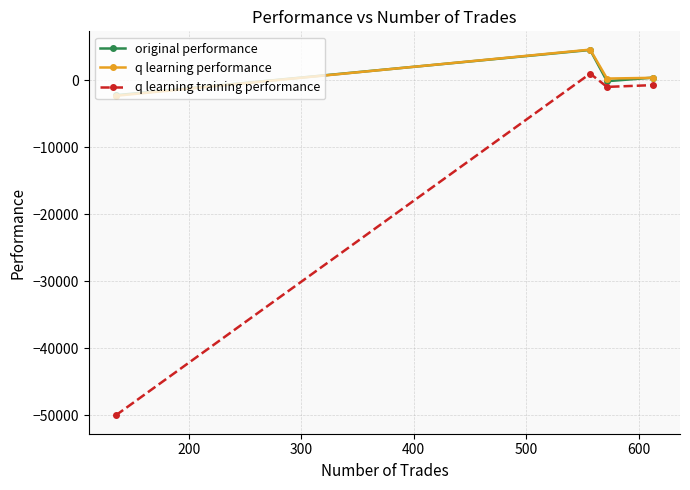

Which series ends up on top after the final intersection of original performance and q learning performance?

original performance